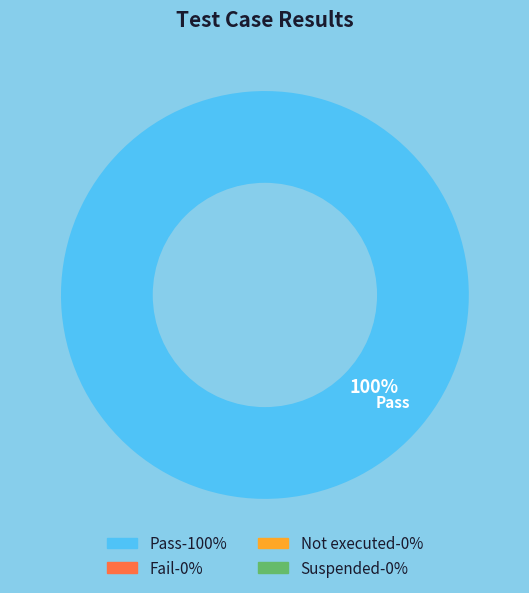

Does any single category account for the majority?

Yes